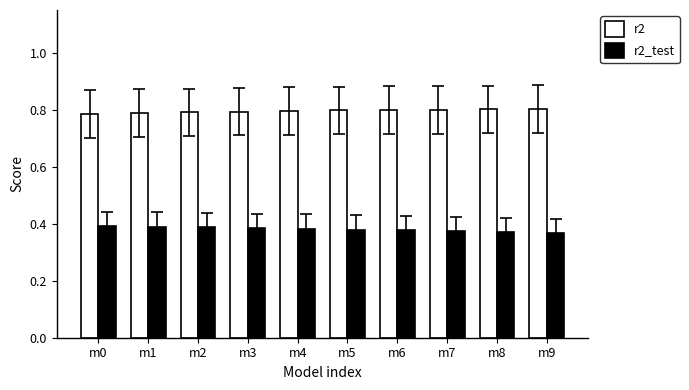

Rank the series at m4 from lowest to highest value.

r2_test, r2